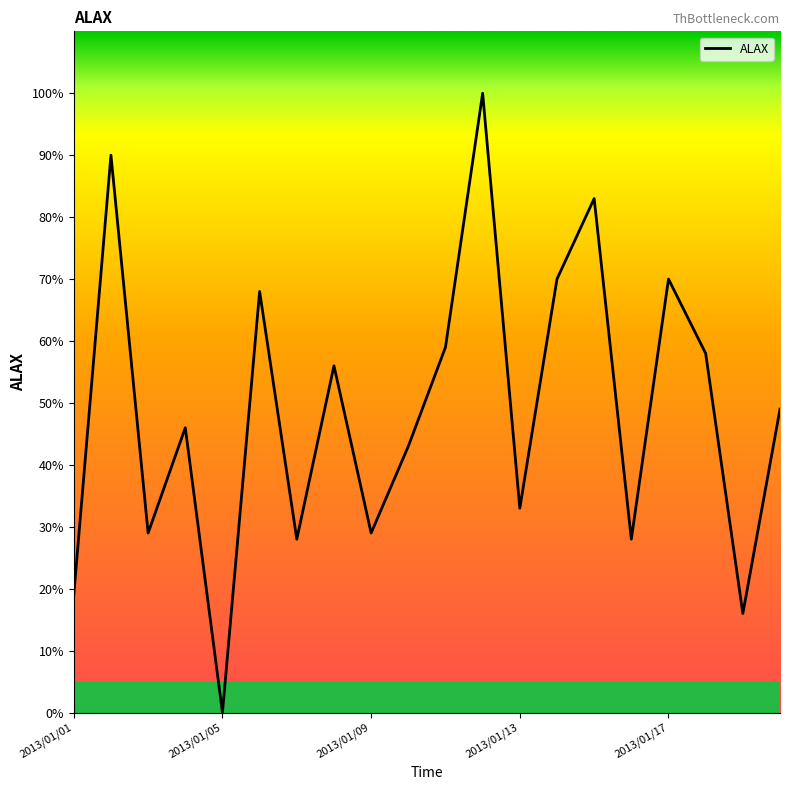

What is the greatest value displayed?

100